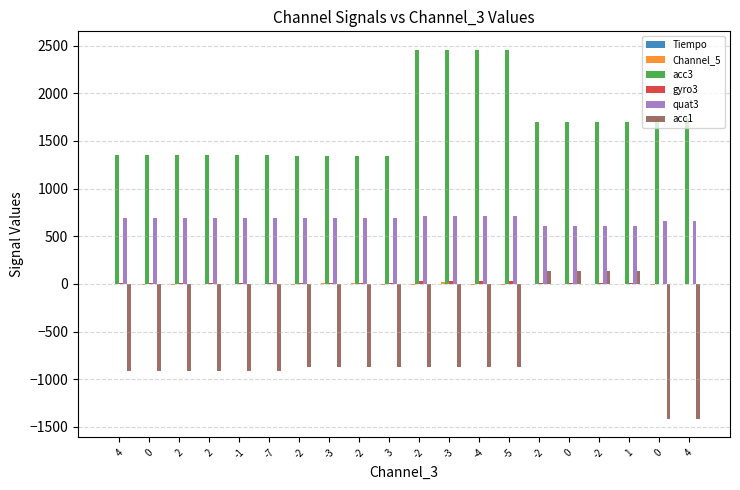

How many distinct data groups are displayed?

6